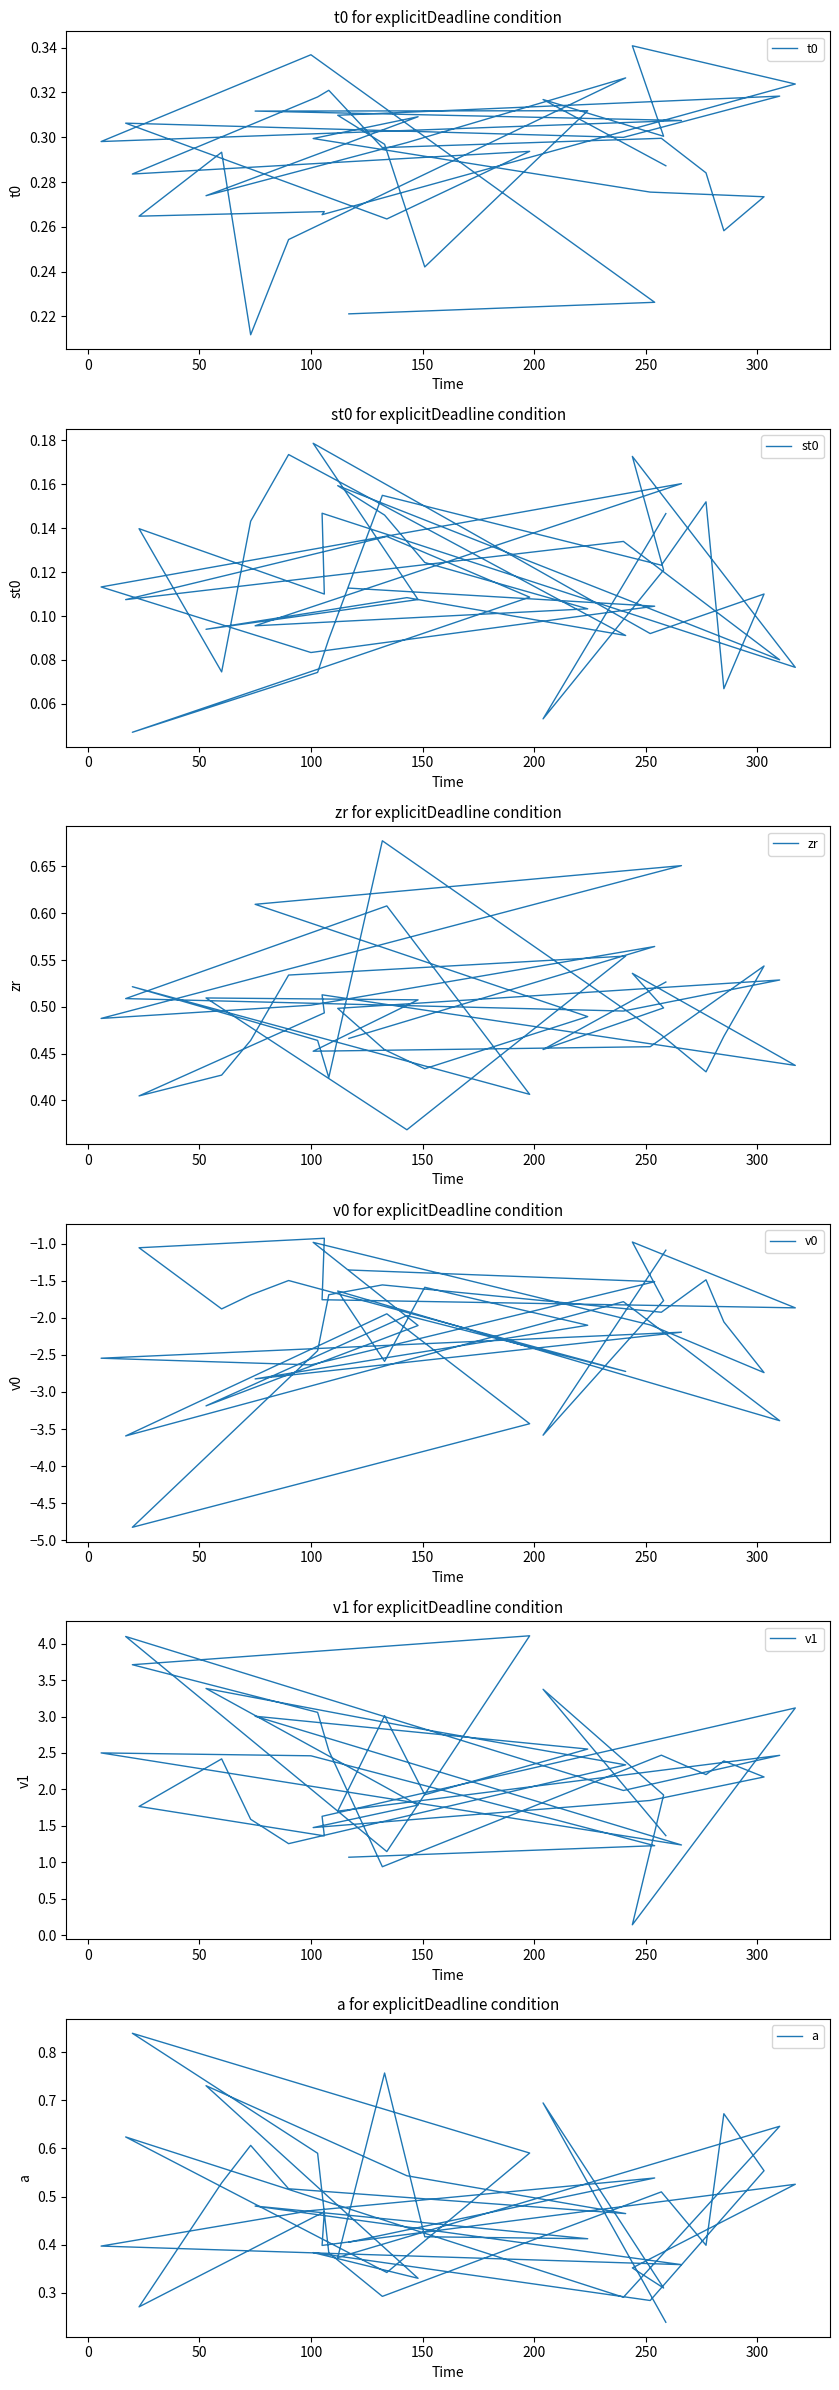

Does the chart have visible grid lines?

No